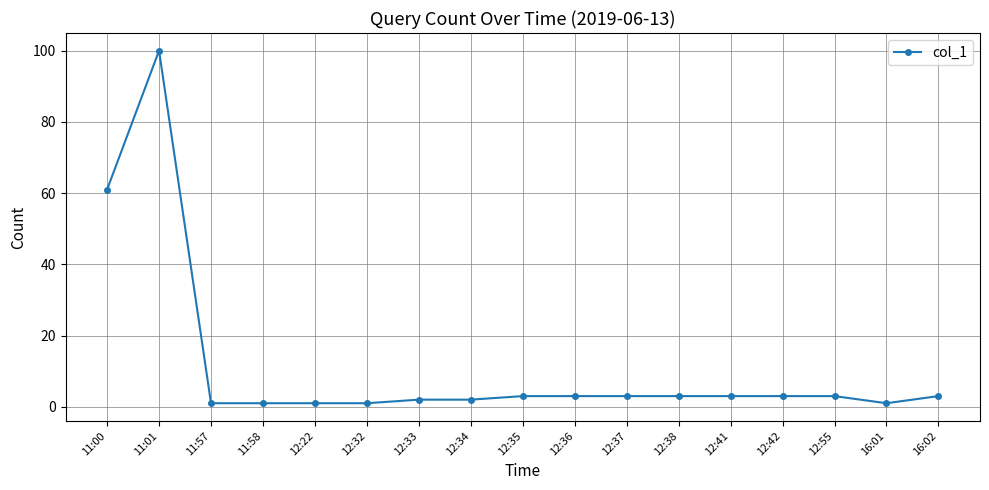

The chart shows a value of 2 at 12:34. True or false?

True